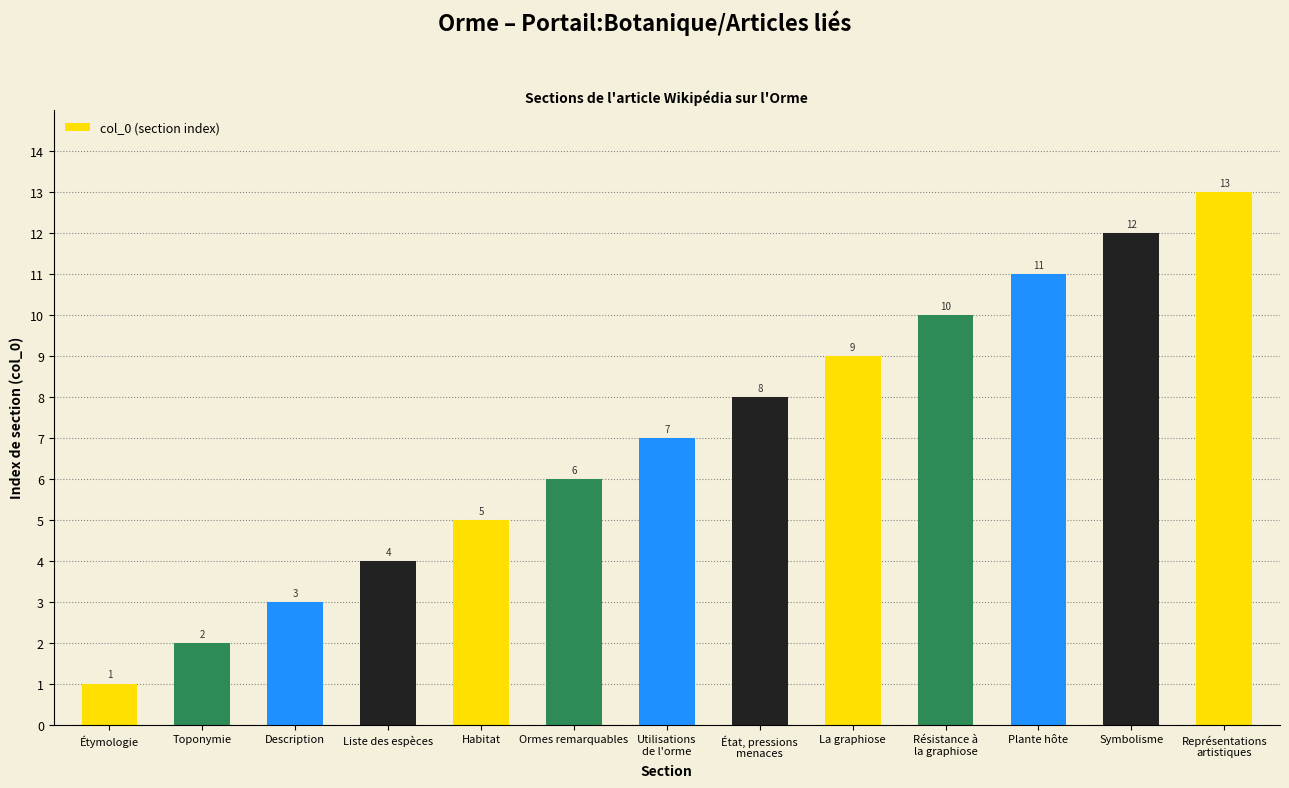

Reading right to left, transcribe all the data shown in this chart.

13	12	11	10	9	8	7	6	5	4	3	2	1